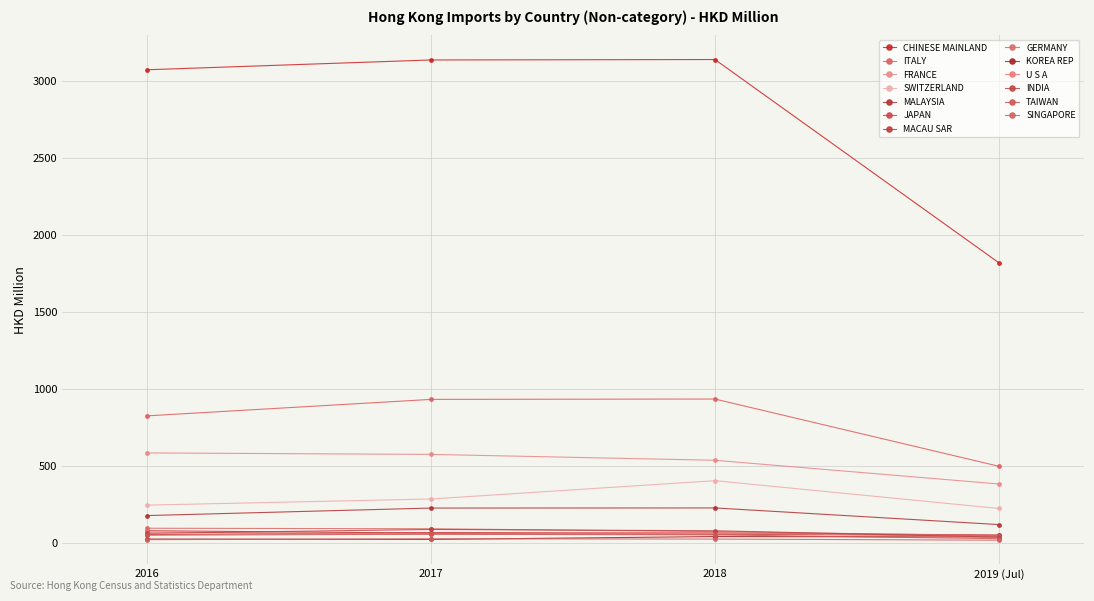

How many series are shown in this chart?

13